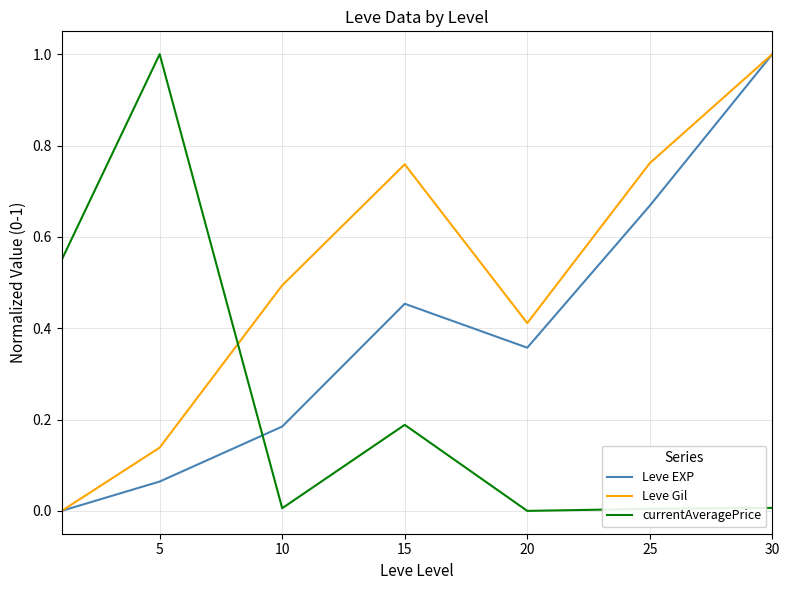

True or false: currentAveragePrice and Leve Gil cross at least once.

True